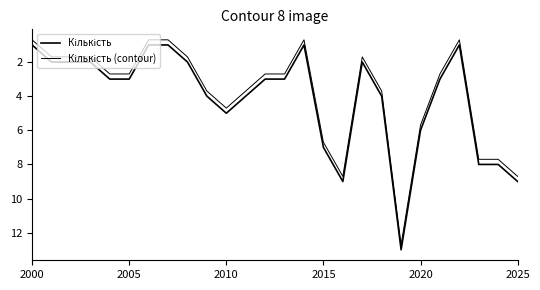

True or false: Кількість and Кількість (contour) intersect in this chart.

False